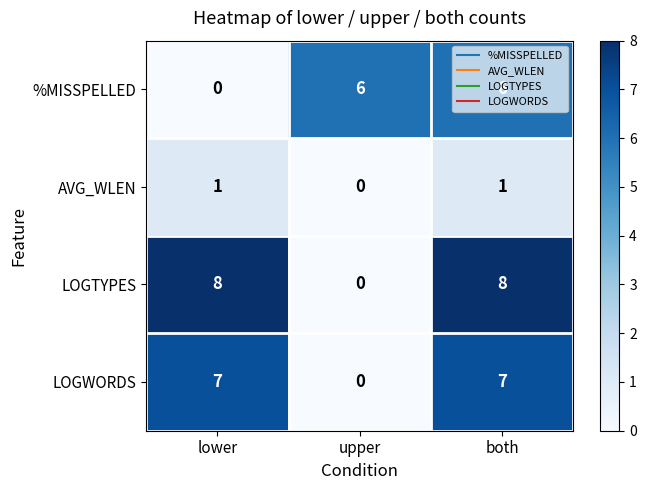

The value of LOGWORDS at both is 7. True or false?

True